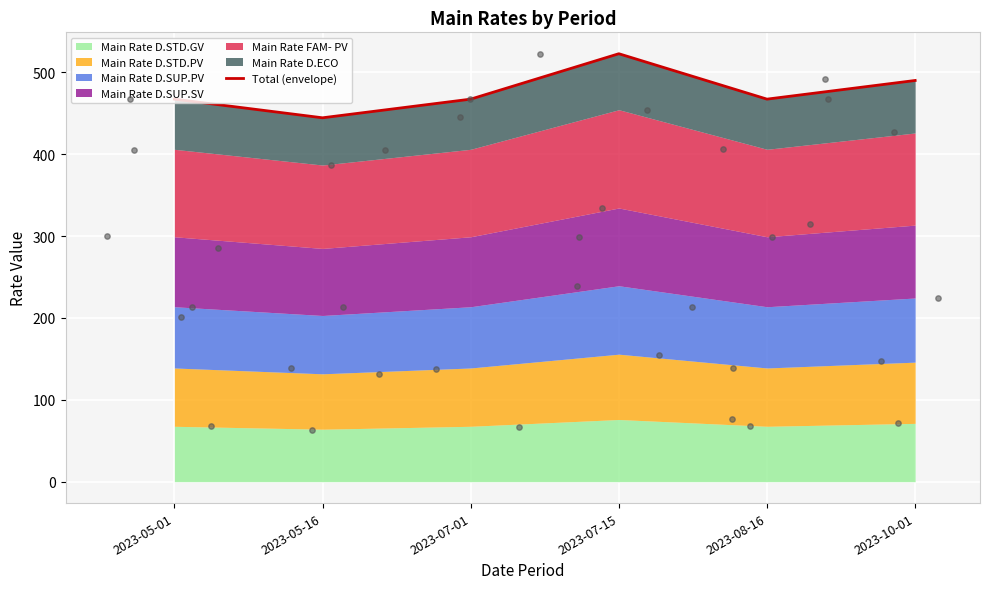

What is the ratio of the value at 2023-10-01 to the value at 2023-08-16?

1.0